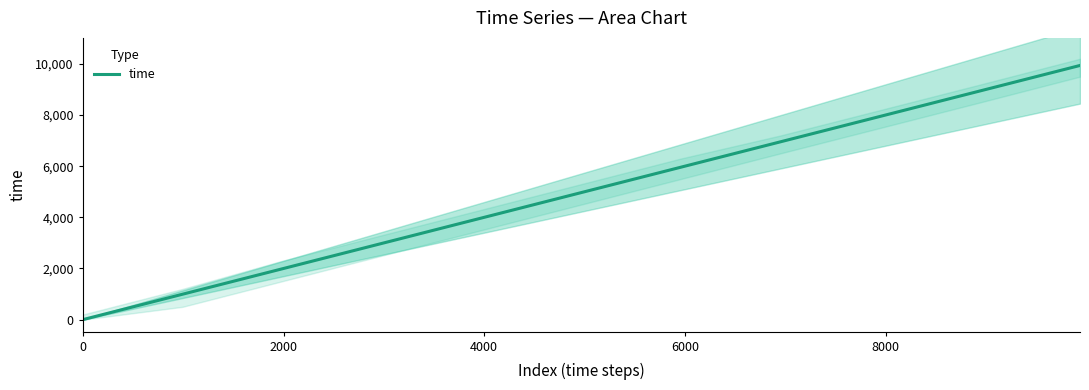

What is the highest value of the time series?

9938